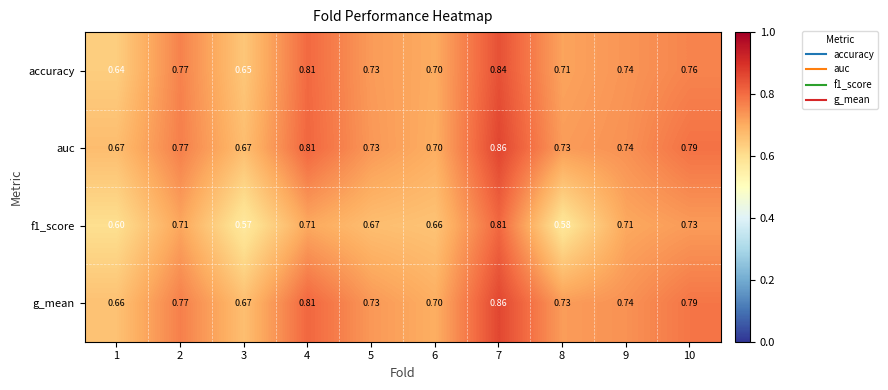

Which series has the largest total across all categories?

auc